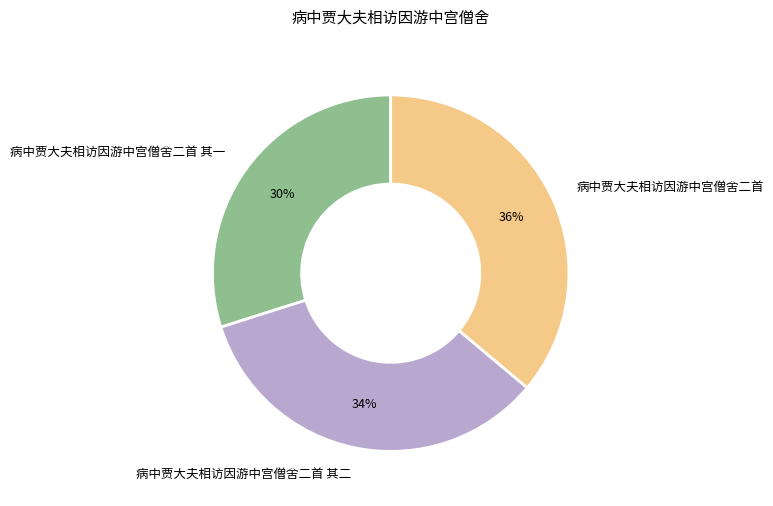

How many segments does this pie chart have?

3